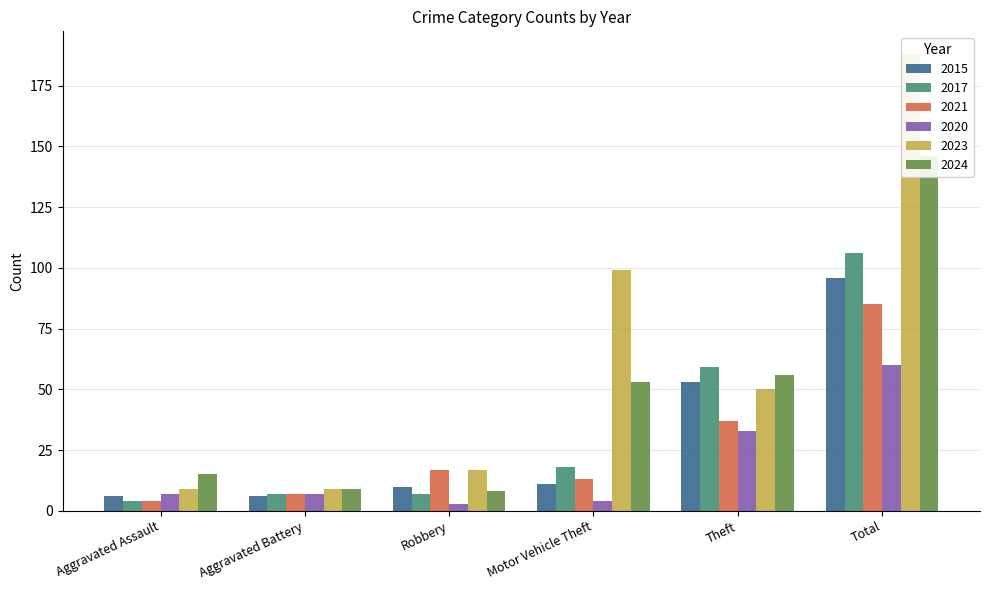

At Theft, list the series in order from smallest to largest.

2020, 2021, 2023, 2015, 2024, 2017